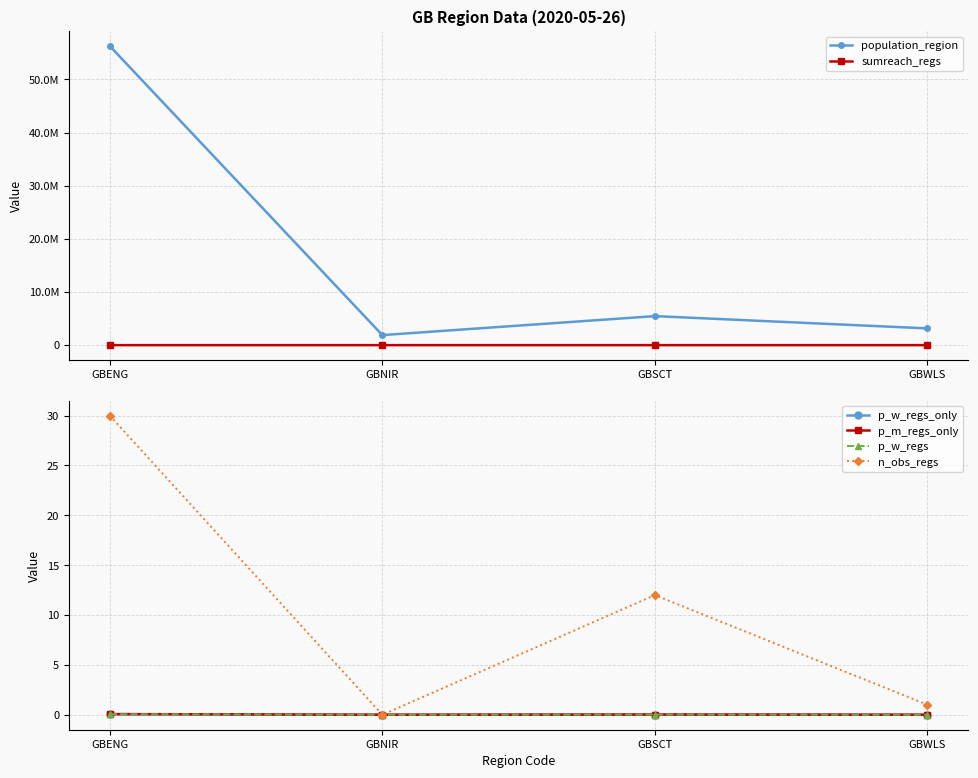

True or false: sumreach_regs and population_region cross at least once.

False